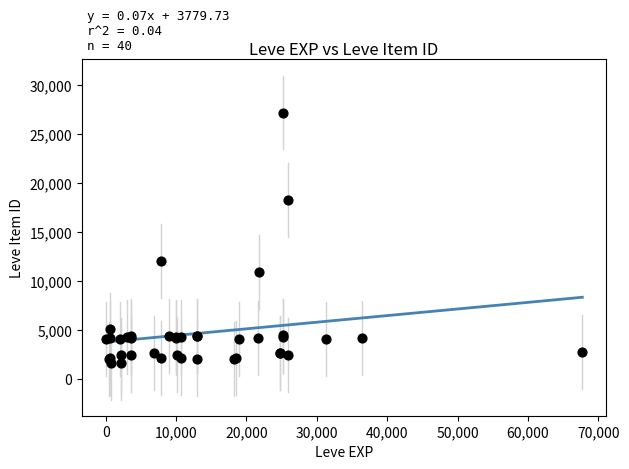

What Y value in the scatter plot is closest to 14448?

12018